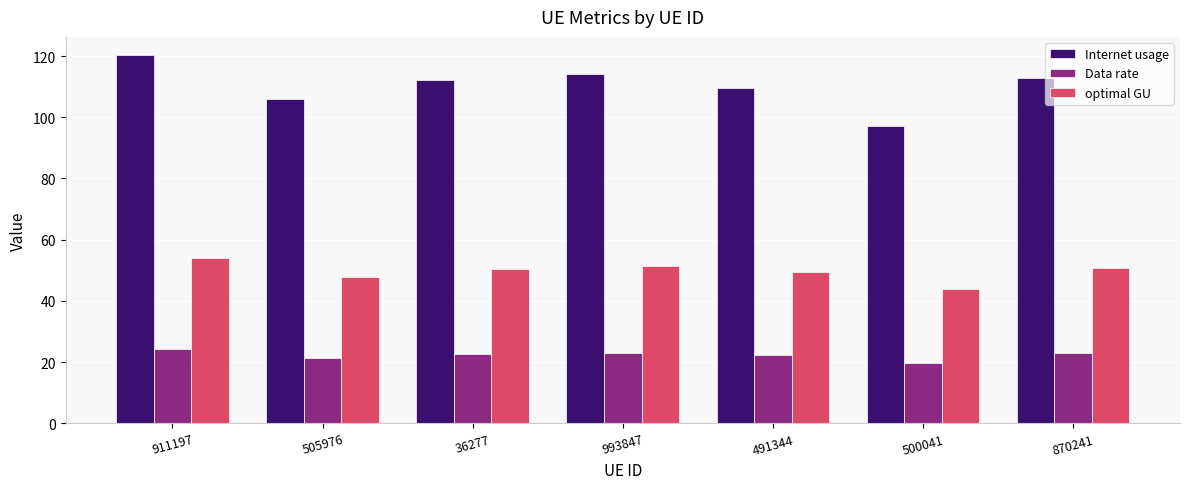

At which category is the sum across all series the highest?

911197